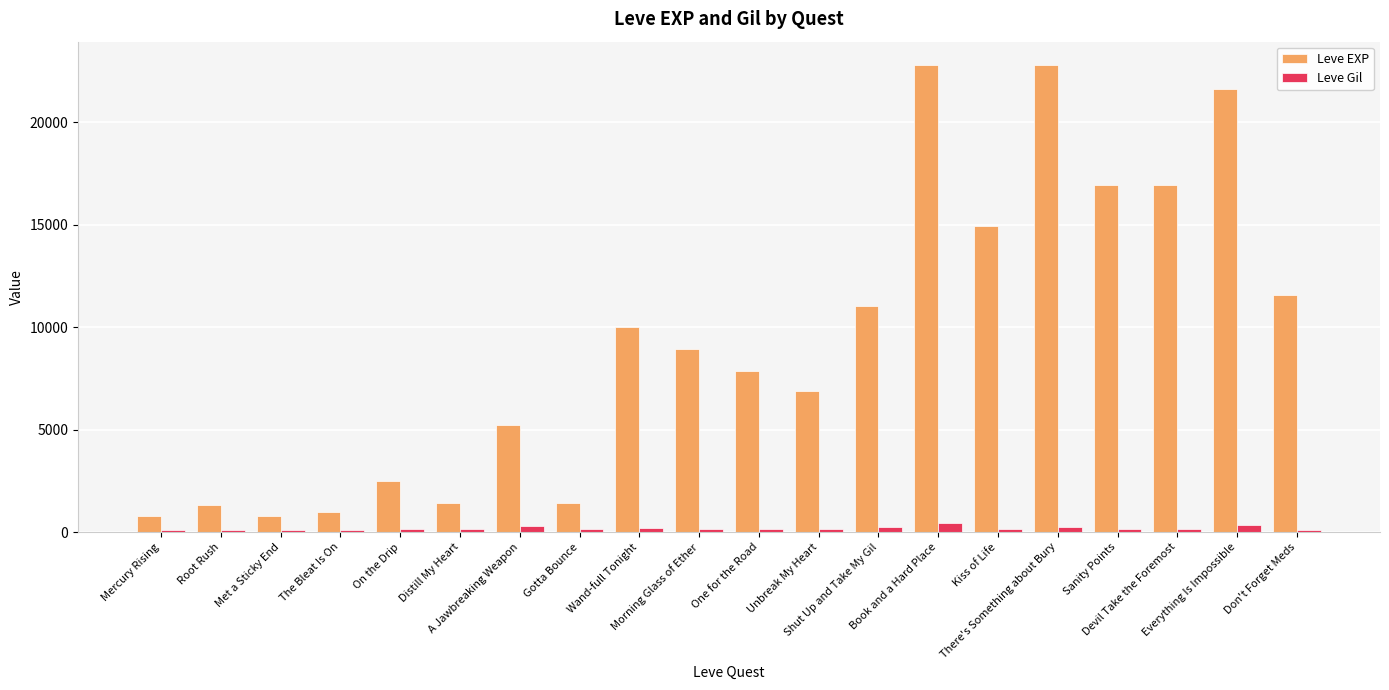

What is the average value of the Leve EXP series?

9334